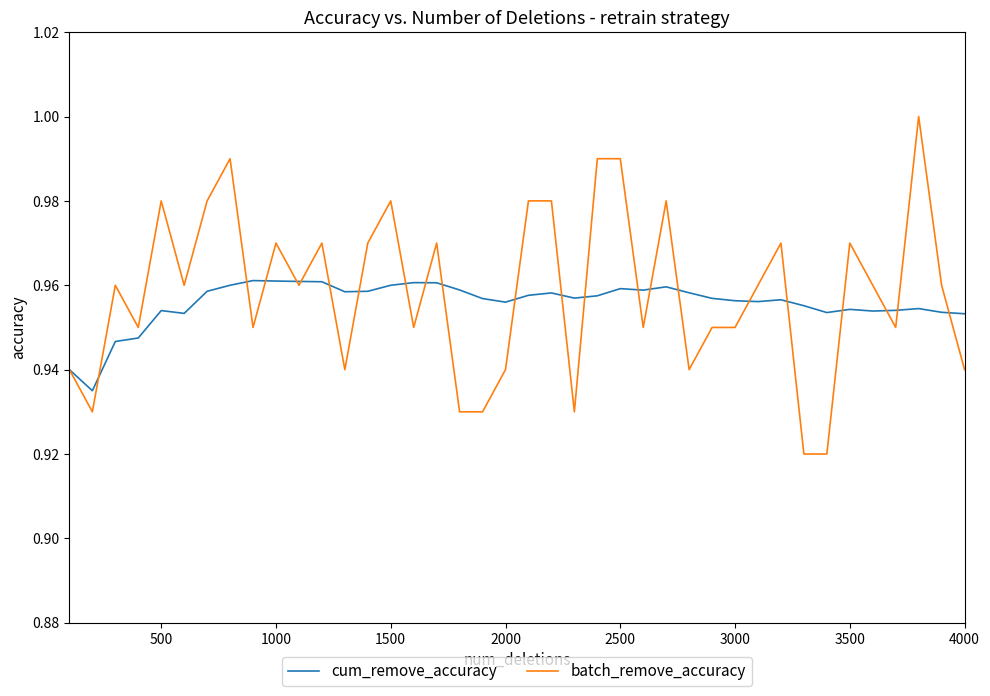

List the series in order of their peak value, lowest first.

cum_remove_accuracy, batch_remove_accuracy